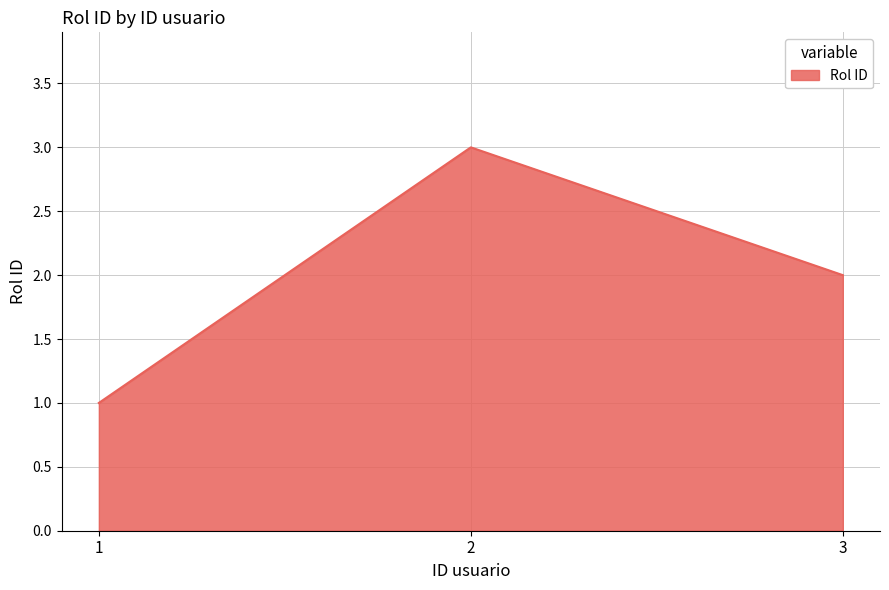

How many lines are shown in the chart?

1